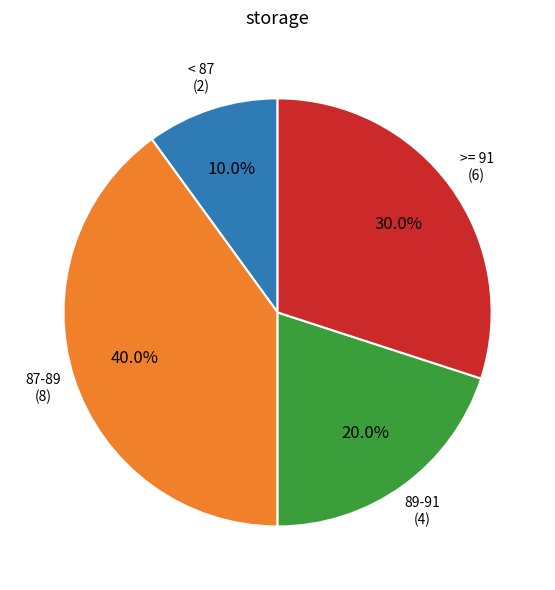

Is there any slice that represents more than half of the pie?

No